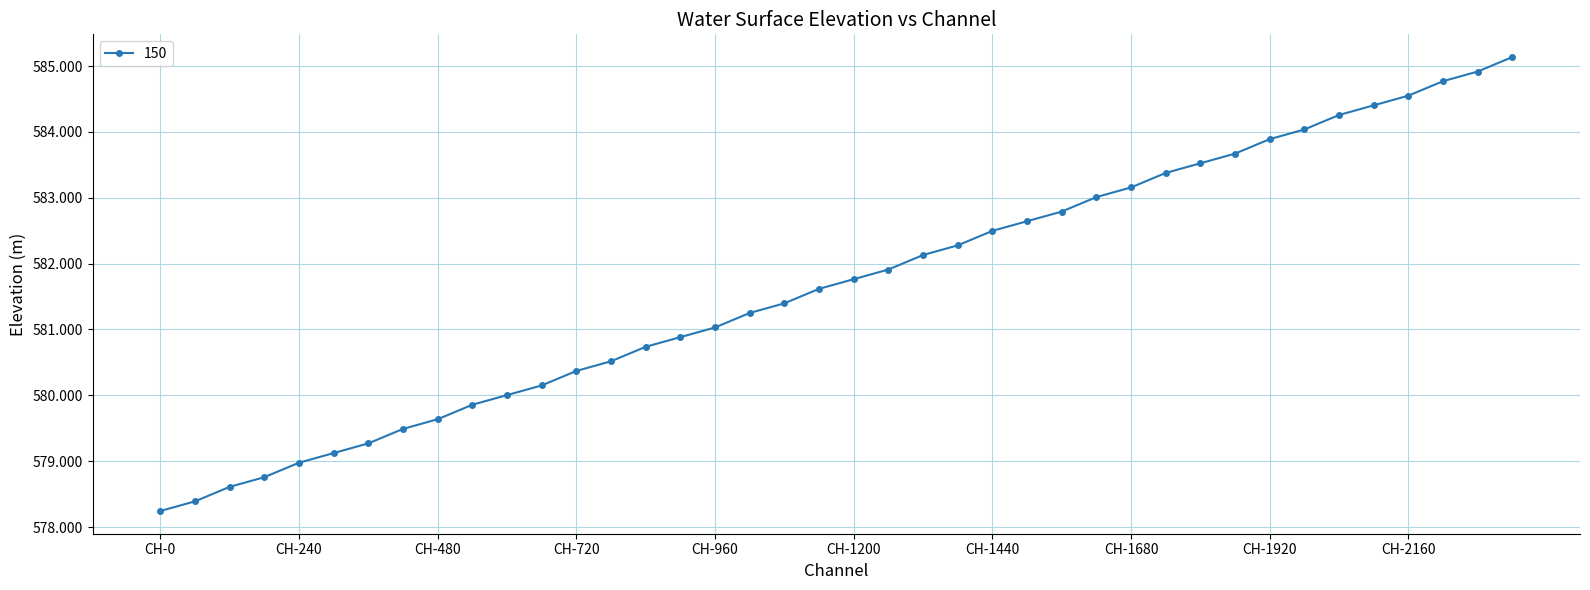

Reading left to right, extract all data points from this chart.

578.2	578.4	578.6	578.8	579.0	579.1	579.3	579.5	579.6	579.9	580.0	580.2	580.4	580.5	580.7	580.9	581.0	581.3	581.4	581.6	581.8	581.9	582.1	582.3	582.5	582.6	582.8	583.0	583.2	583.4	583.5	583.7	583.9	584.0	584.3	584.4	584.6	584.8	584.9	585.1